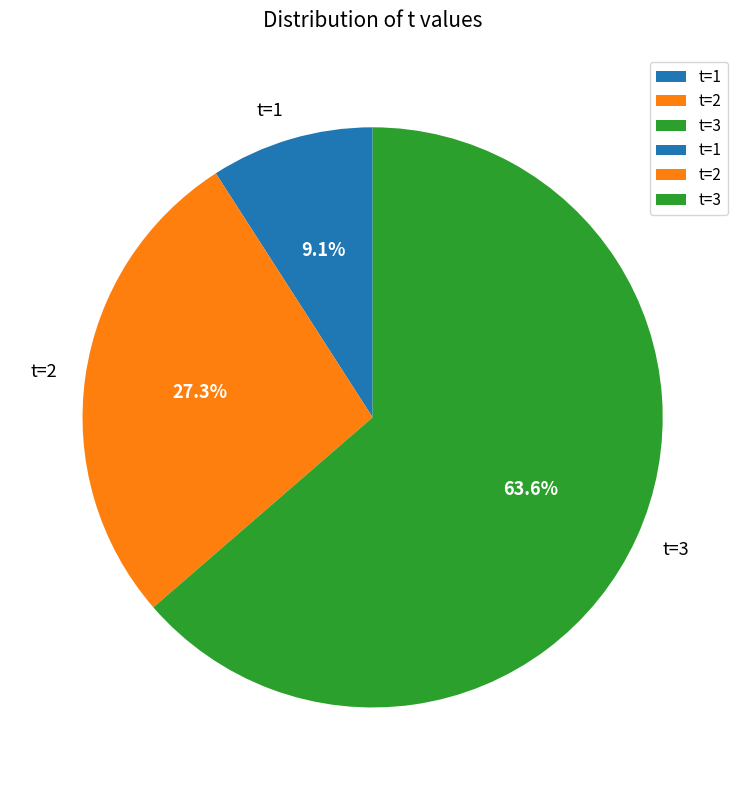

Is there a majority slice in this chart?

Yes